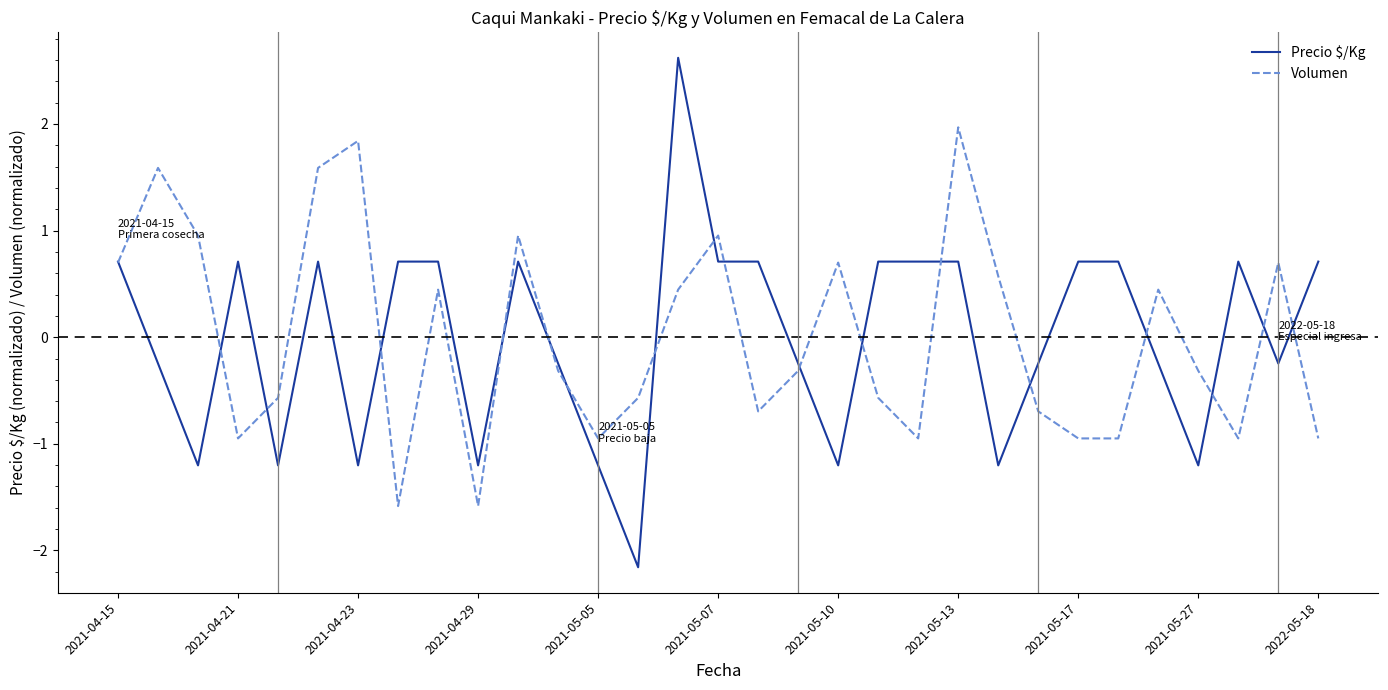

List the series in order of their peak value, highest first.

Precio $/Kg, Volumen